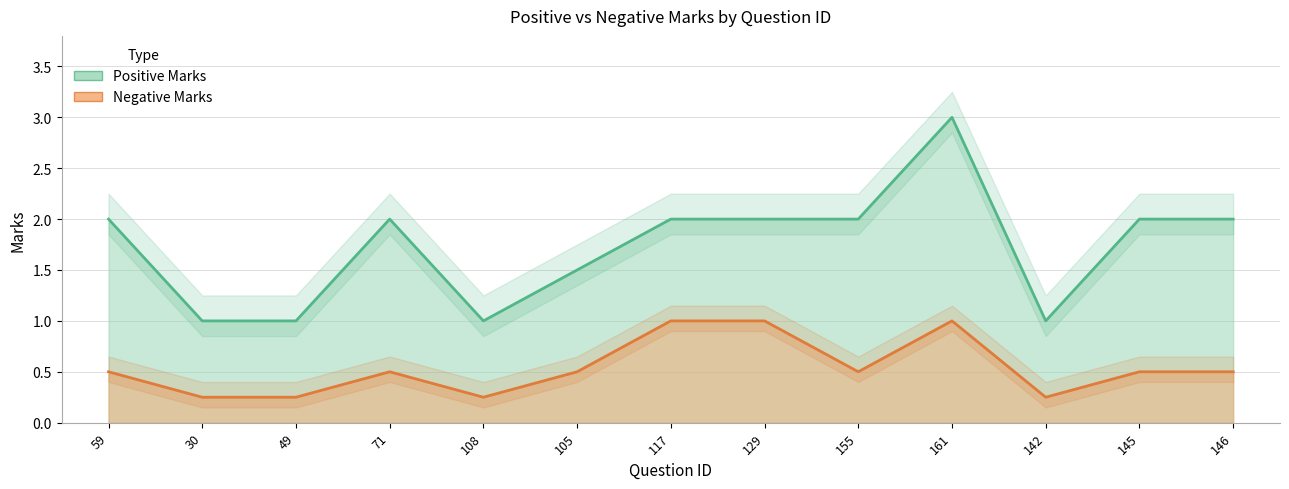

Between 59 and 30, which series saw the biggest shift?

Positive Marks